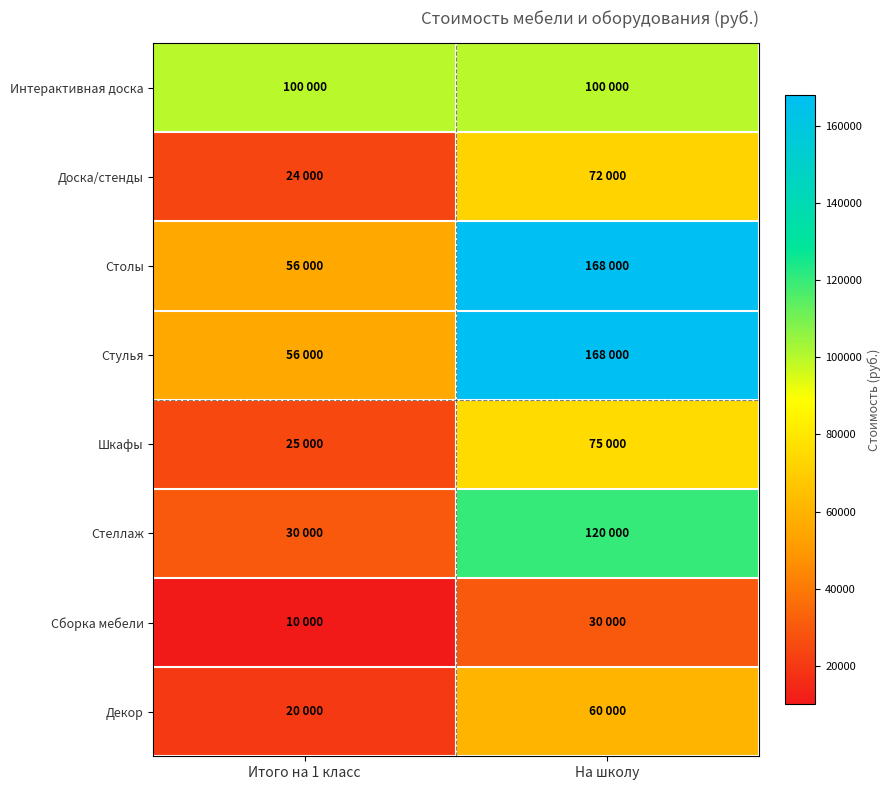

Between Итого на 1 класс and На школу, which is larger?

Итого на 1 класс